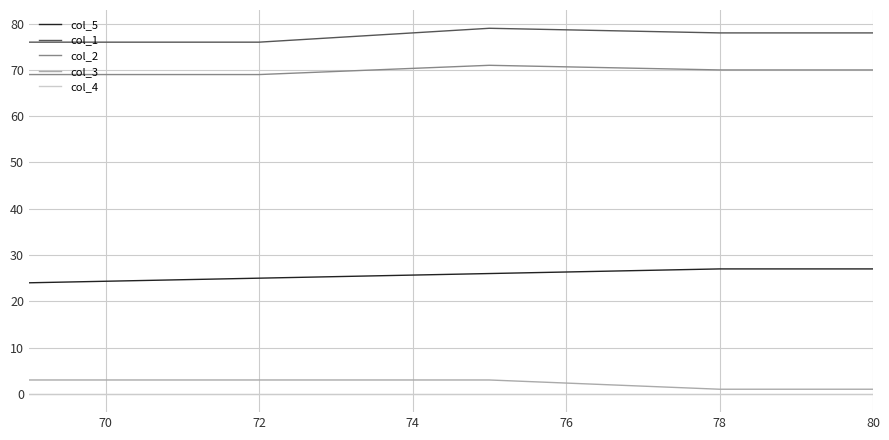

Which series has the largest total across all categories?

col_1